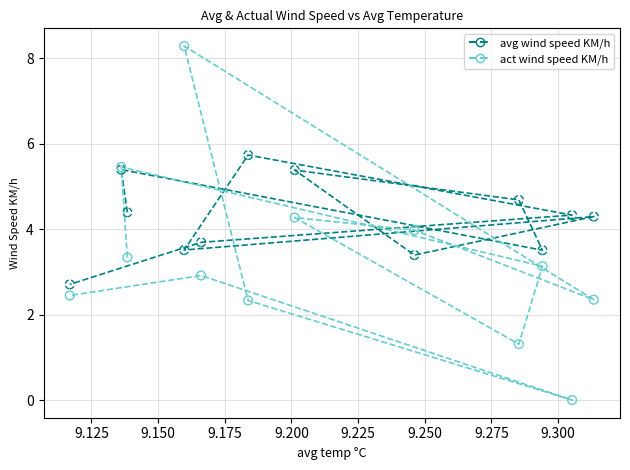

Which series has the widest spread of Y values?

act wind speed KM/h